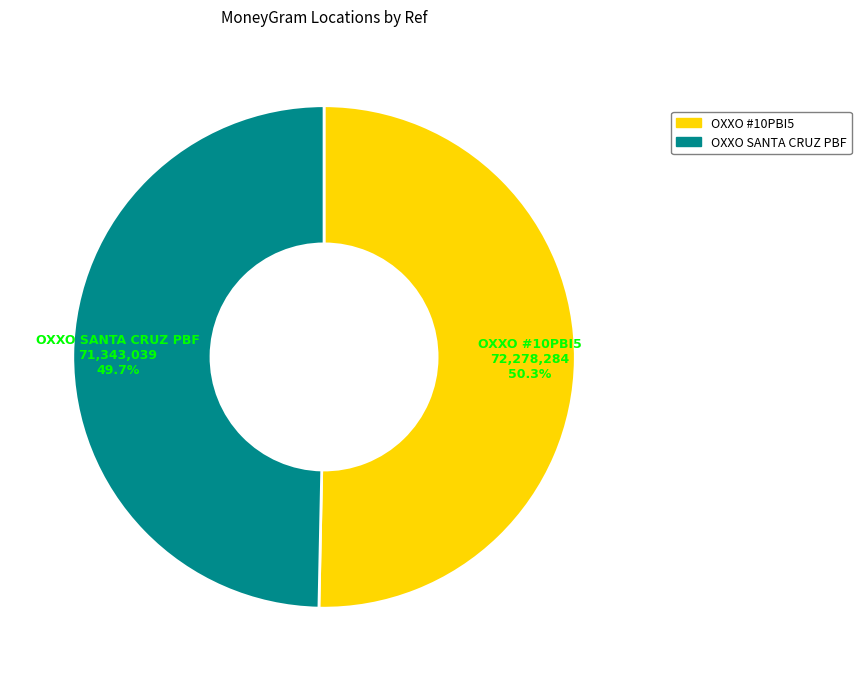

Is there a majority slice in this chart?

Yes